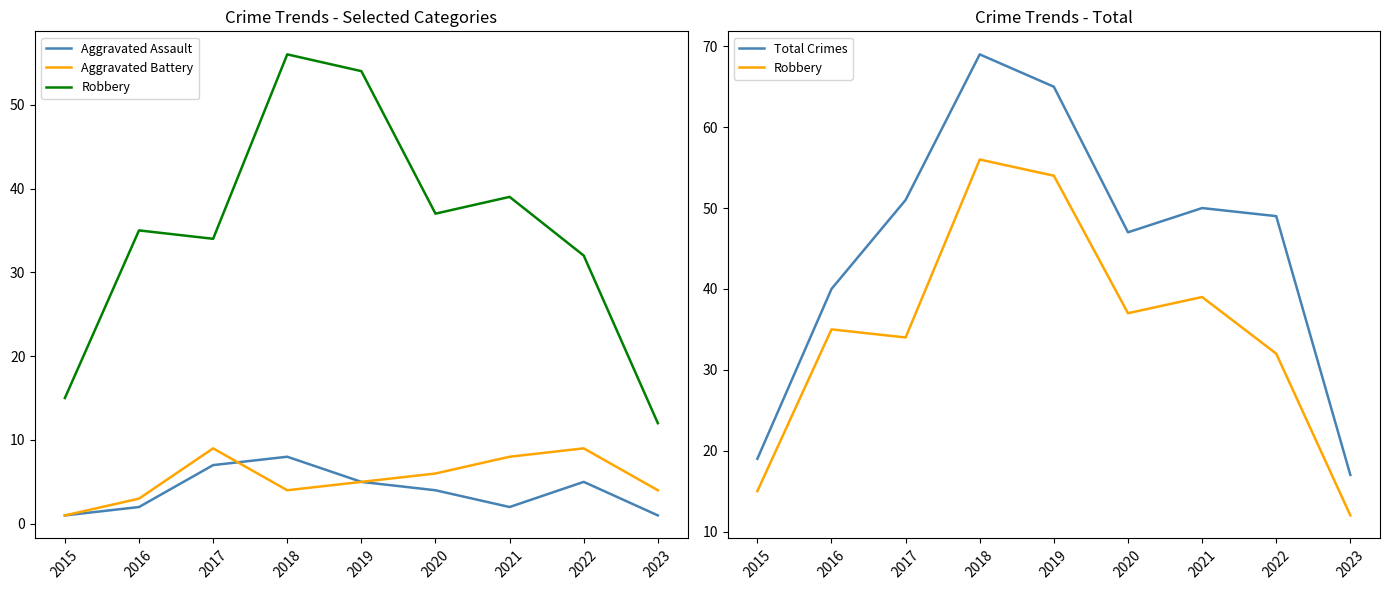

True or false: Aggravated Assault and Robbery intersect in this chart.

False